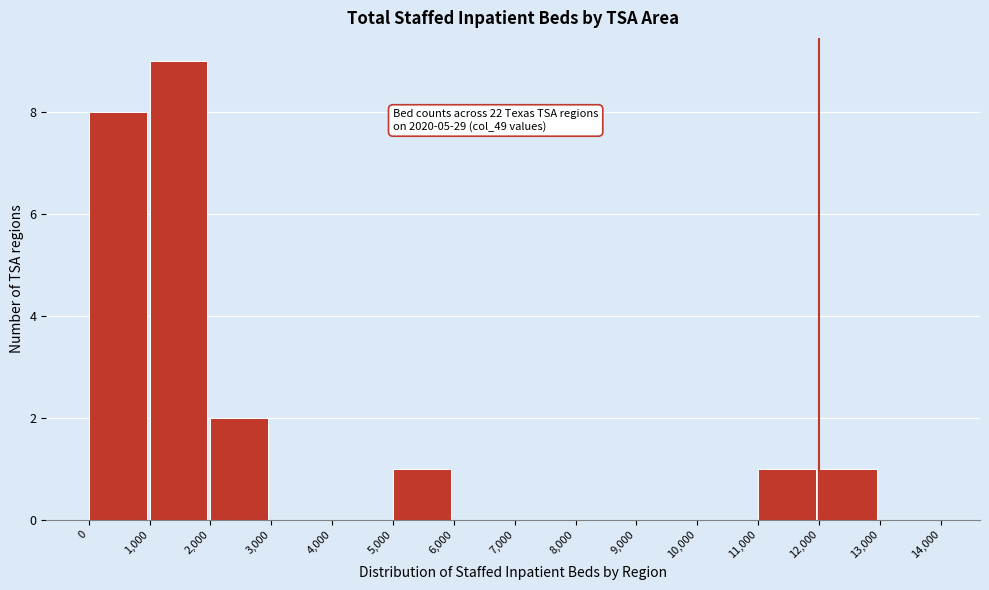

Over which range of the x-axis is the bar tallest?

1,000 to 2,000